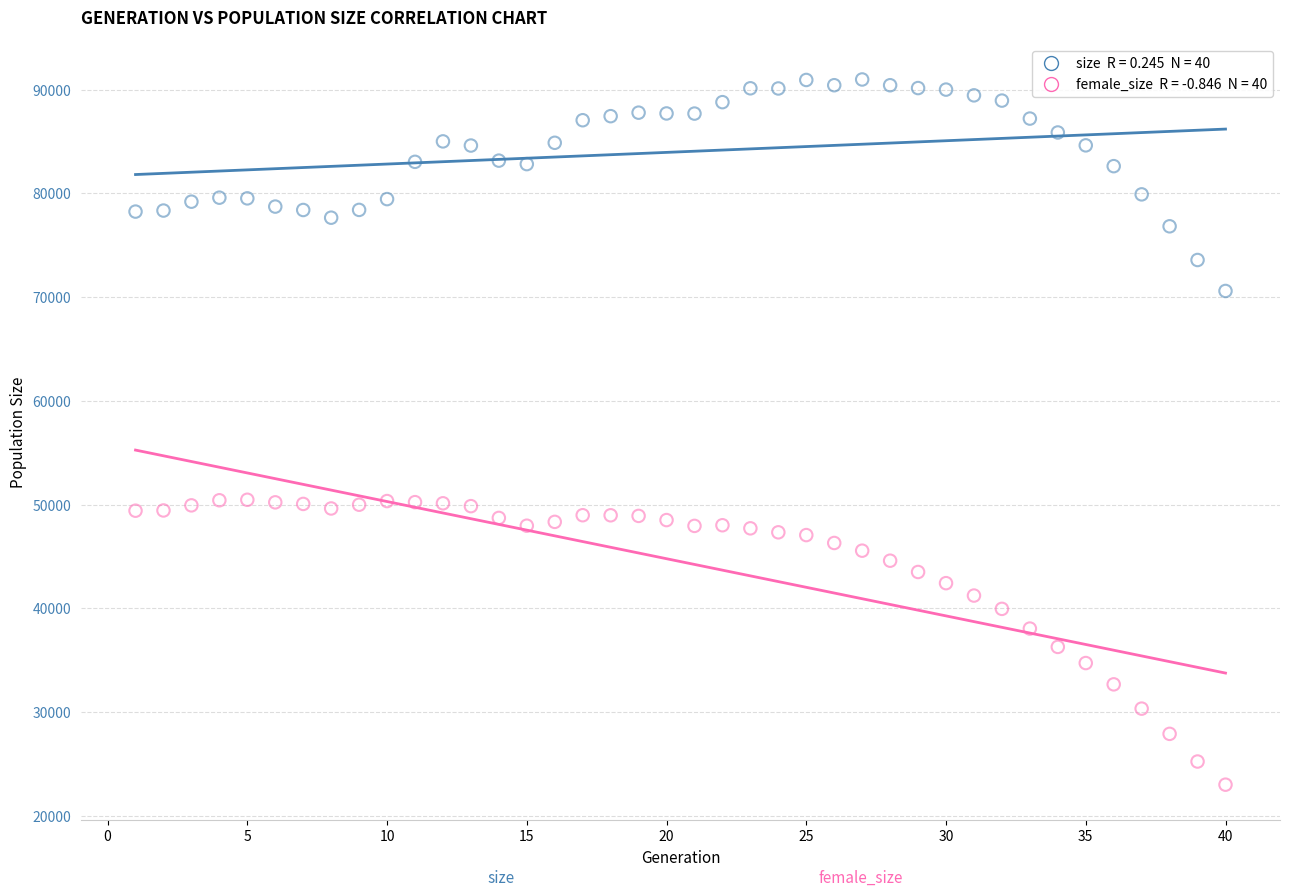

Across all data points, what is the range of Y values (max minus min)?

67987